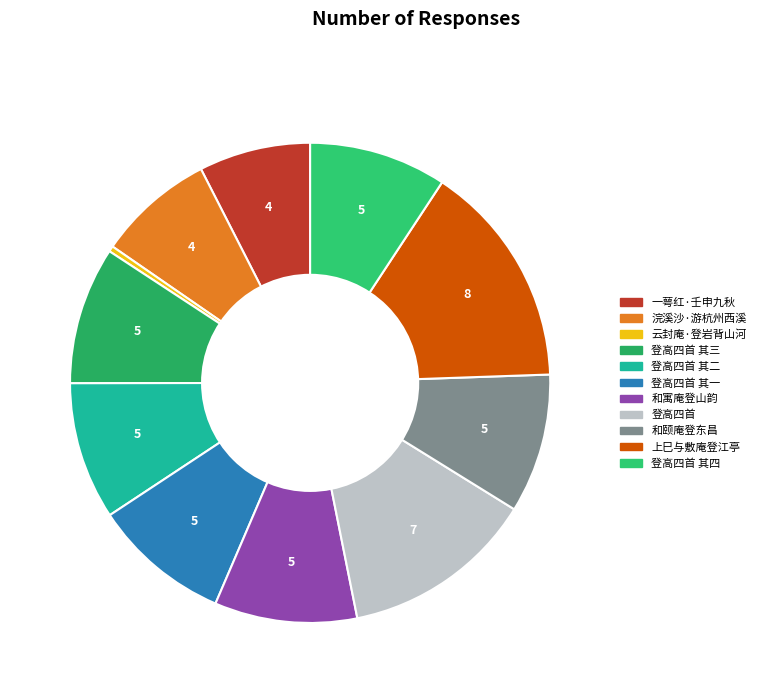

Count the number of slices in the pie.

11